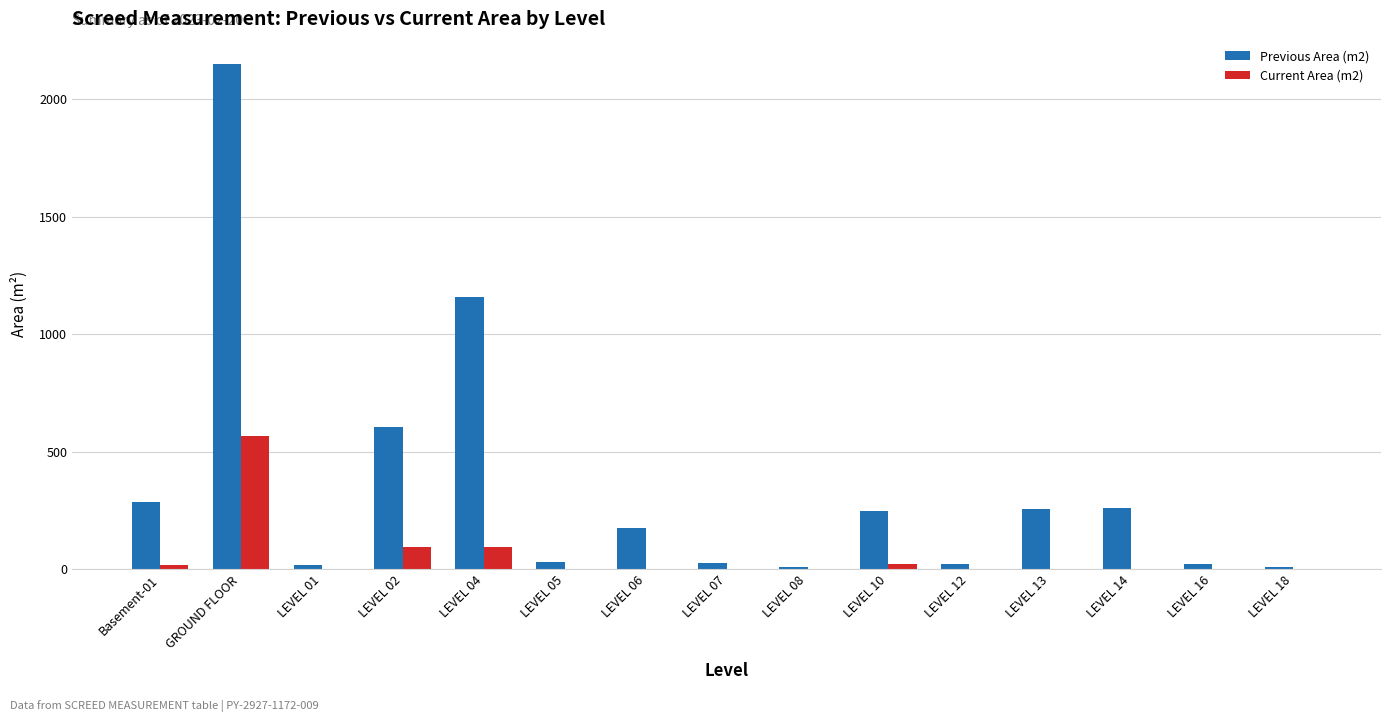

Which series has the widest spread of values?

Previous Area (m2)